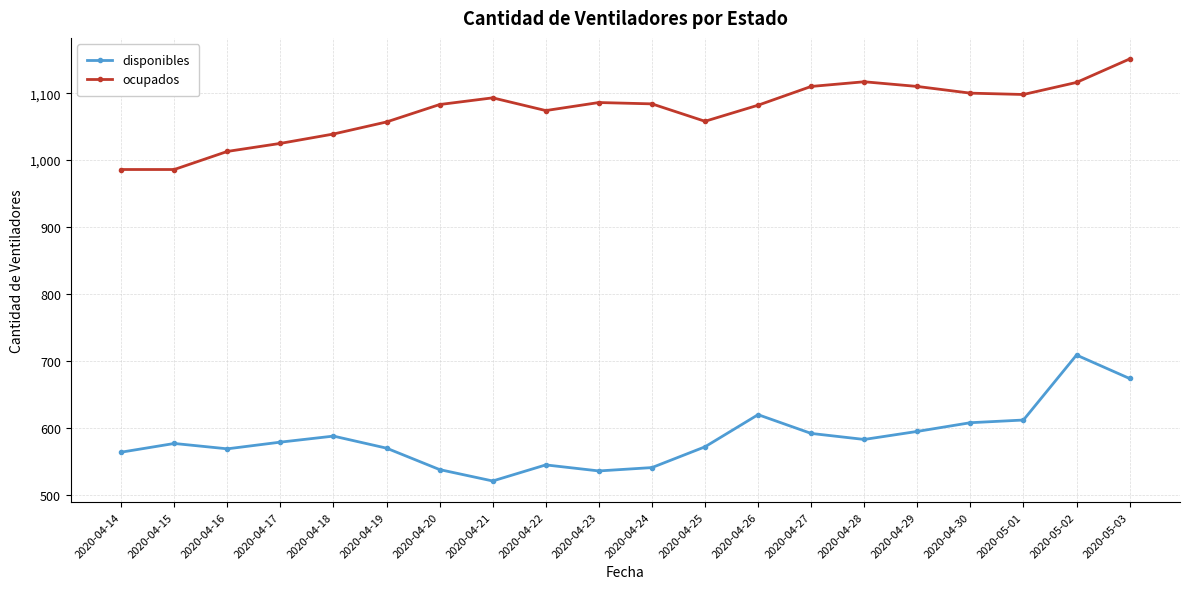

What is the difference between the disponibles values at 2020-04-27 and 2020-04-30?

16